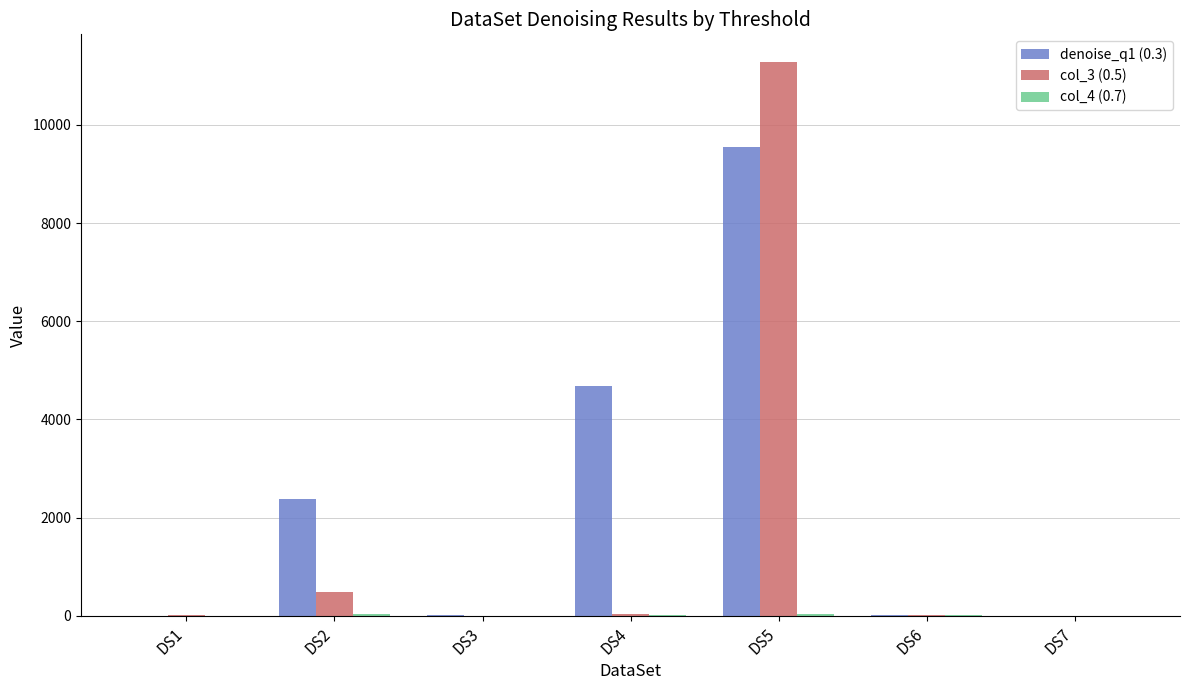

The value of denoise_q1 (0.3) at DS3 is 18.0. True or false?

True